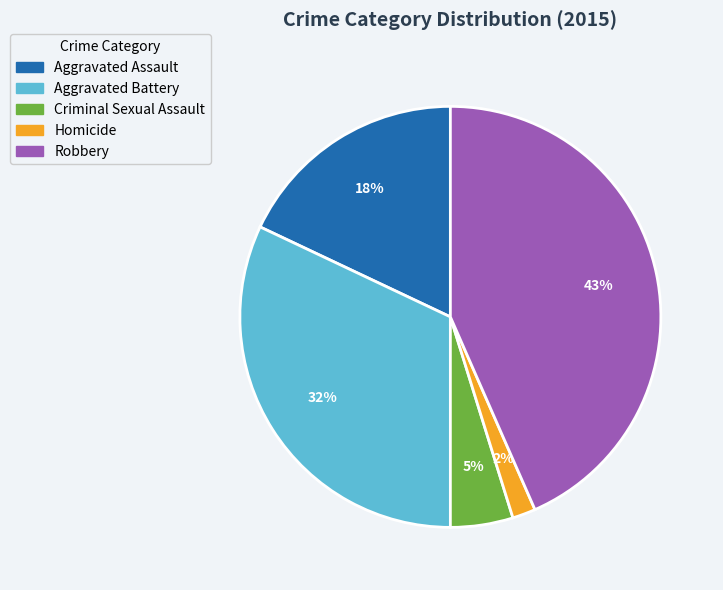

Which category has the biggest portion of the pie?

Robbery